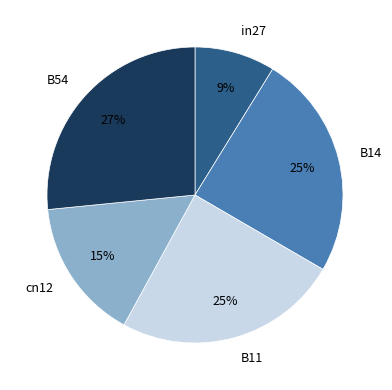

How many segments does this pie chart have?

5